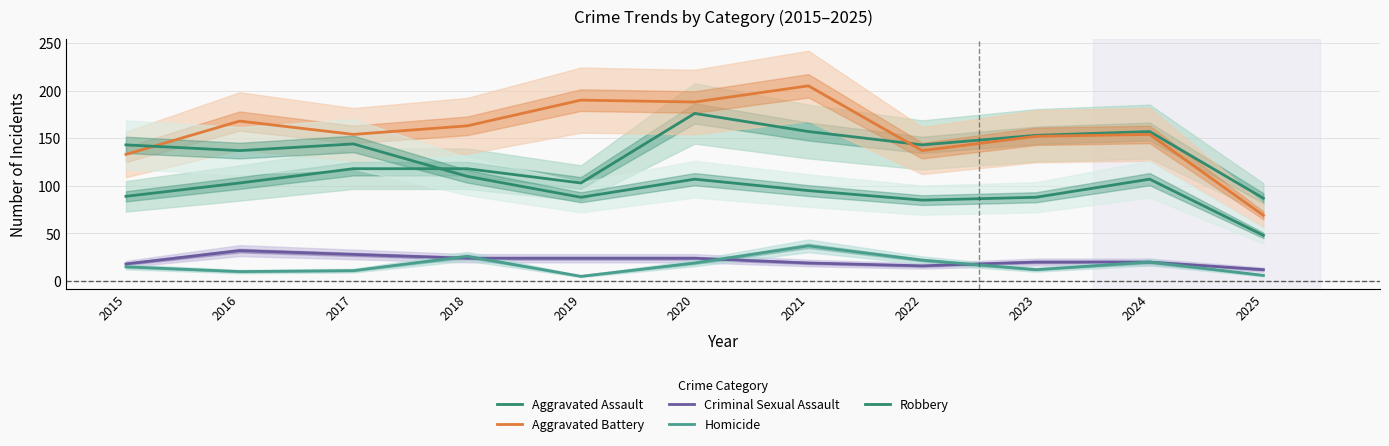

The value of Homicide at 2020 is 10. True or false?

False